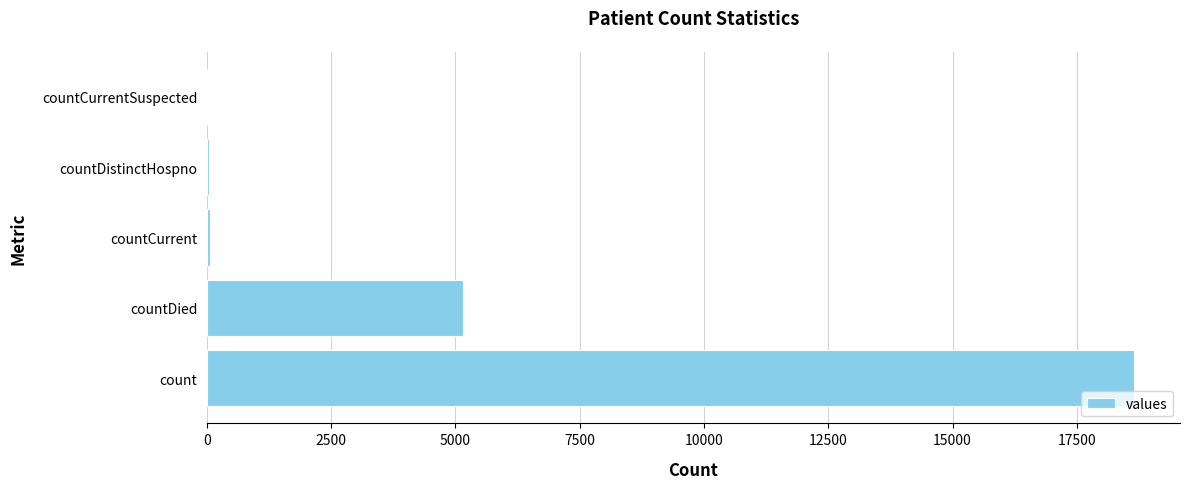

At which label is the value closest to 9322?

countDied